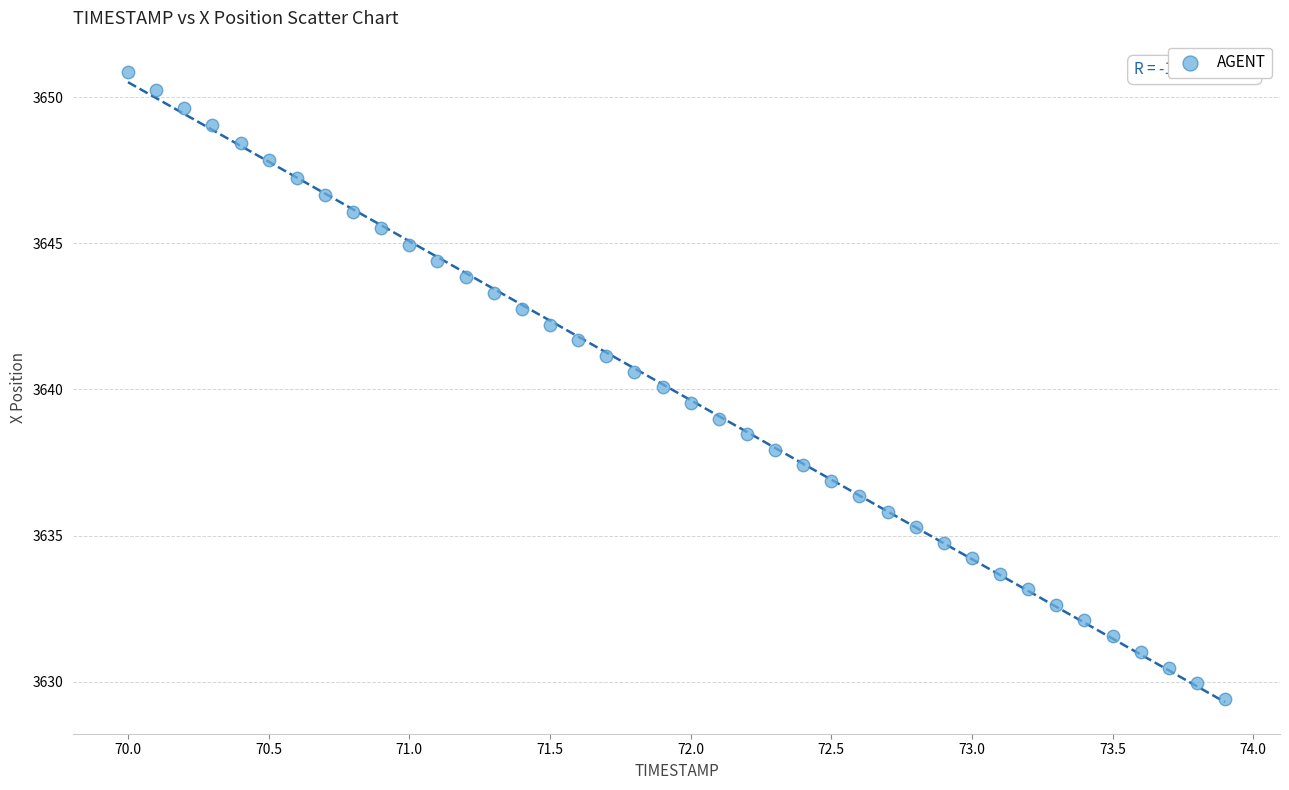

What is the range of X values (max minus min)?

3.9